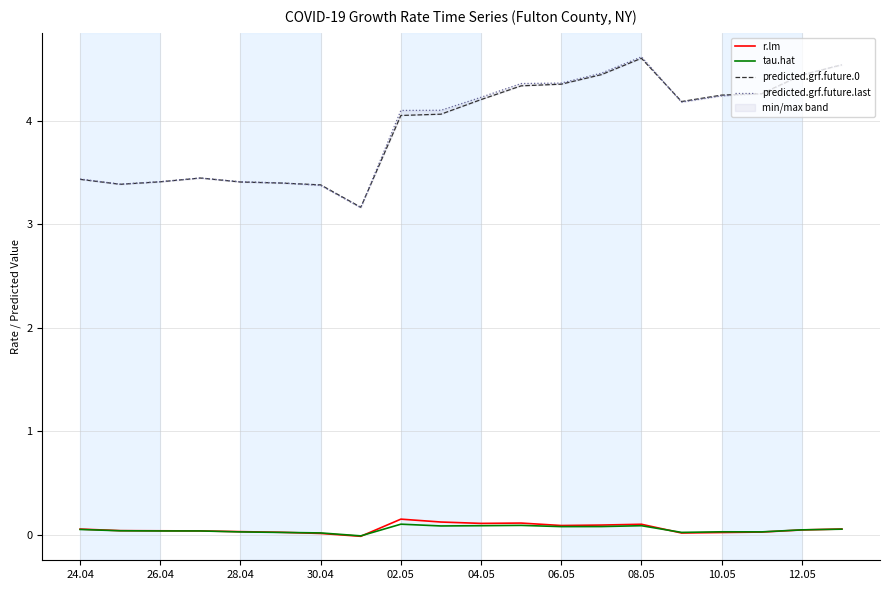

True or false: tau.hat and predicted.grf.future.0 cross at least once.

False